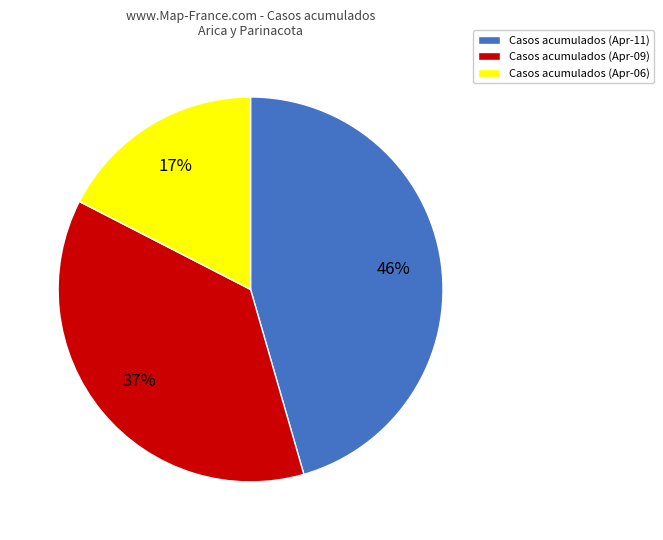

To the nearest percent, what is the average slice percentage?

33%